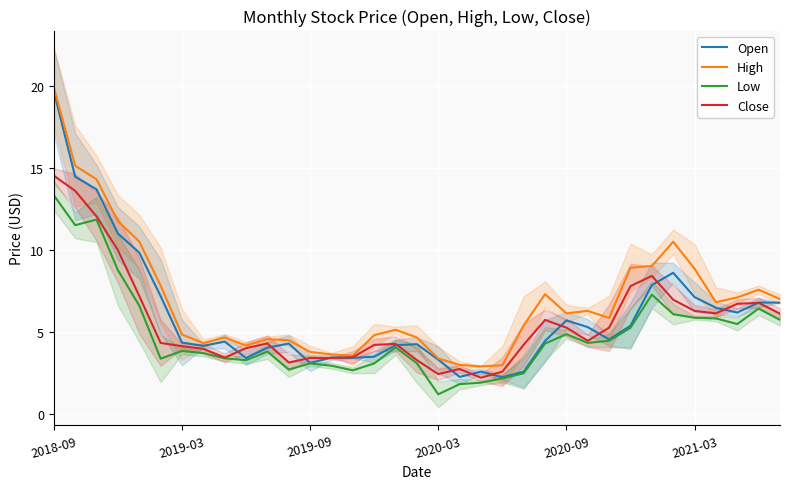

At which category is the sum across all series the highest?

2018-09